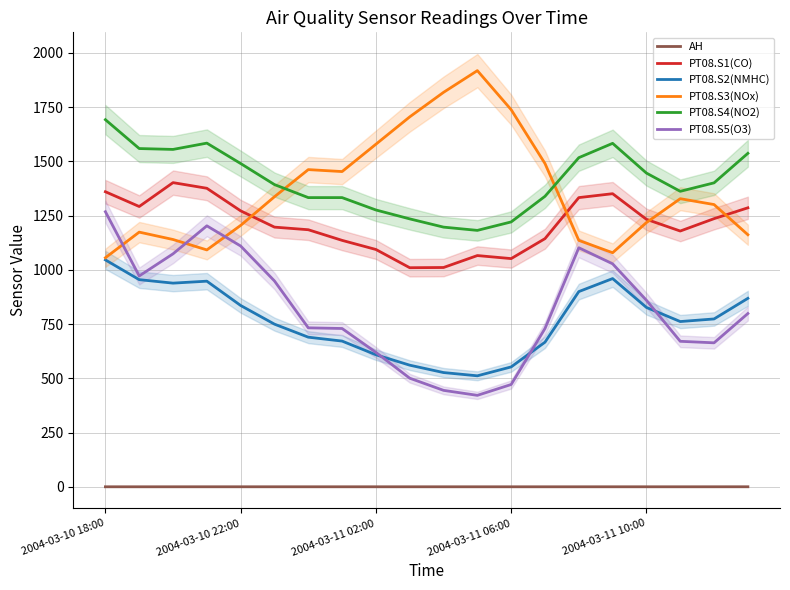

True or false: PT08.S3(NOx) has more than 2 points higher than both neighbors.

True